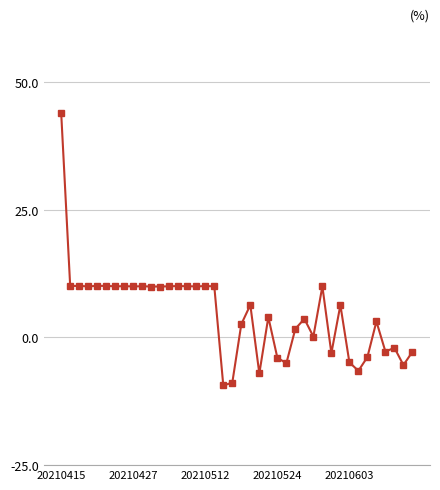

Does the chart display data point markers on the line(s)?

Yes